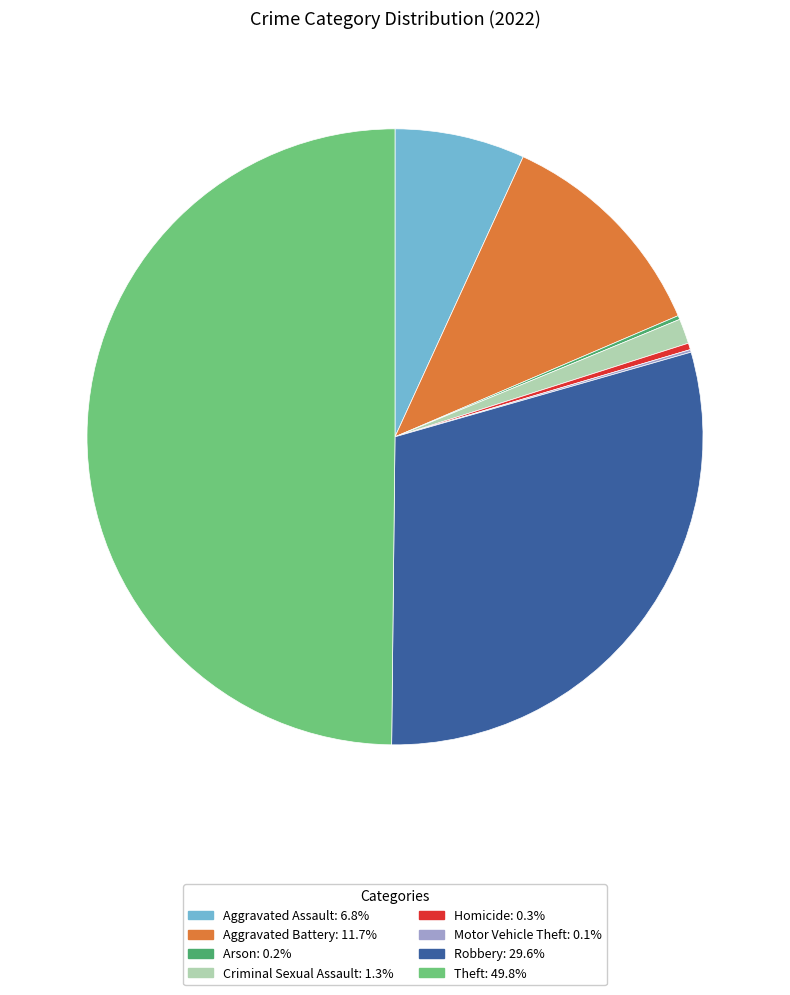

Do Aggravated Assault and Homicide together represent more than half of the pie?

No